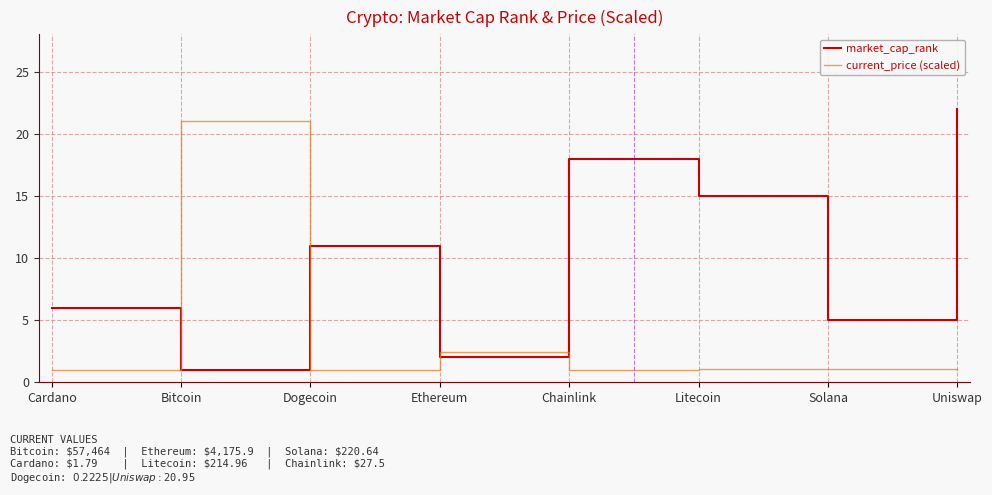

Between Cardano and Chainlink, which series saw the biggest shift?

market_cap_rank